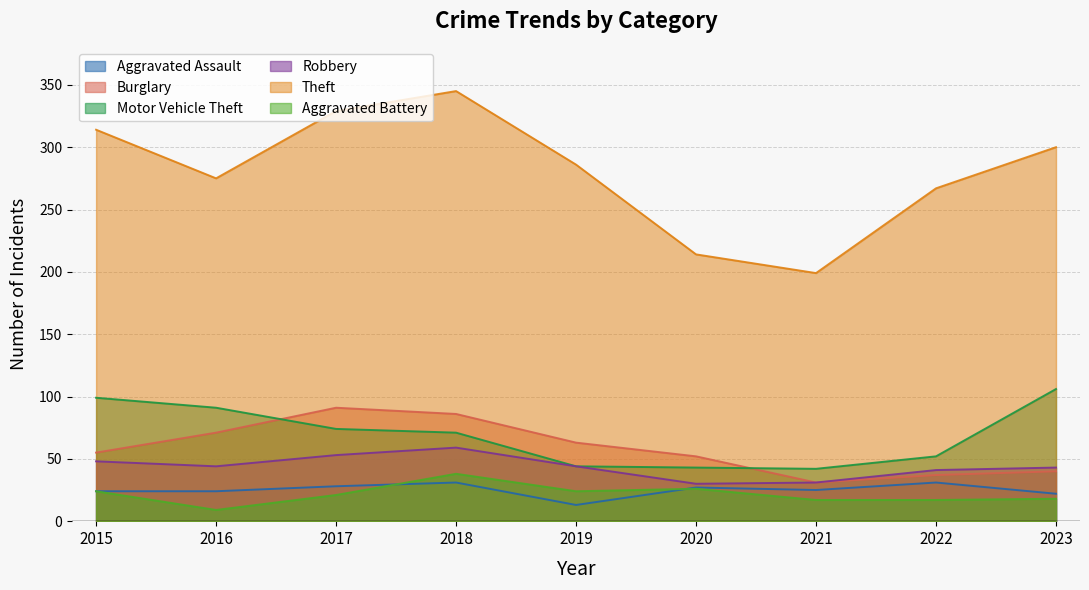

What is the highest value of the Theft series?

345